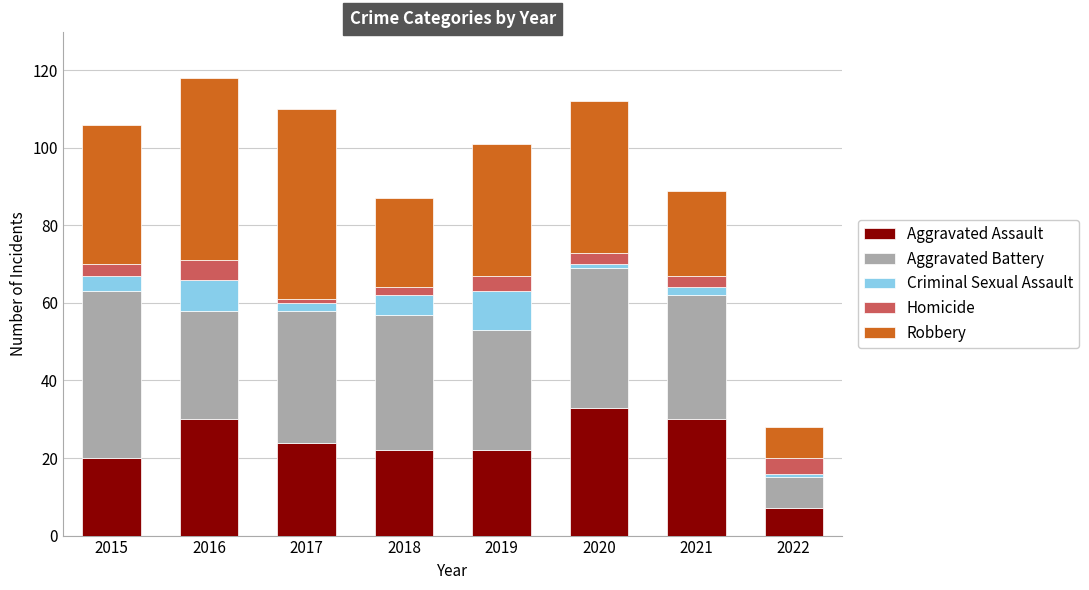

What is the highest value of the Aggravated Assault series?

33